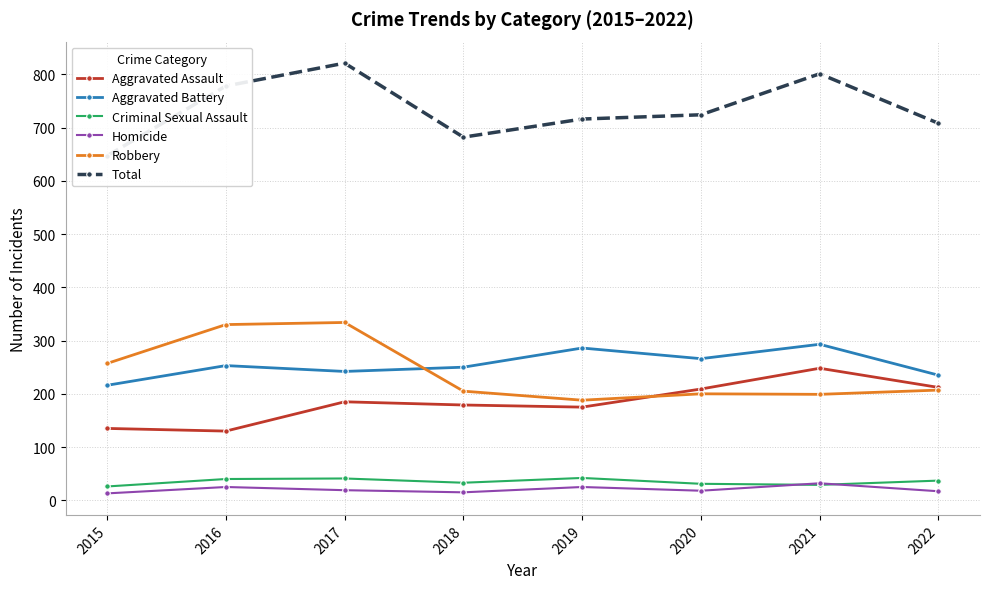

What is the total value across all series at 2022?

1416